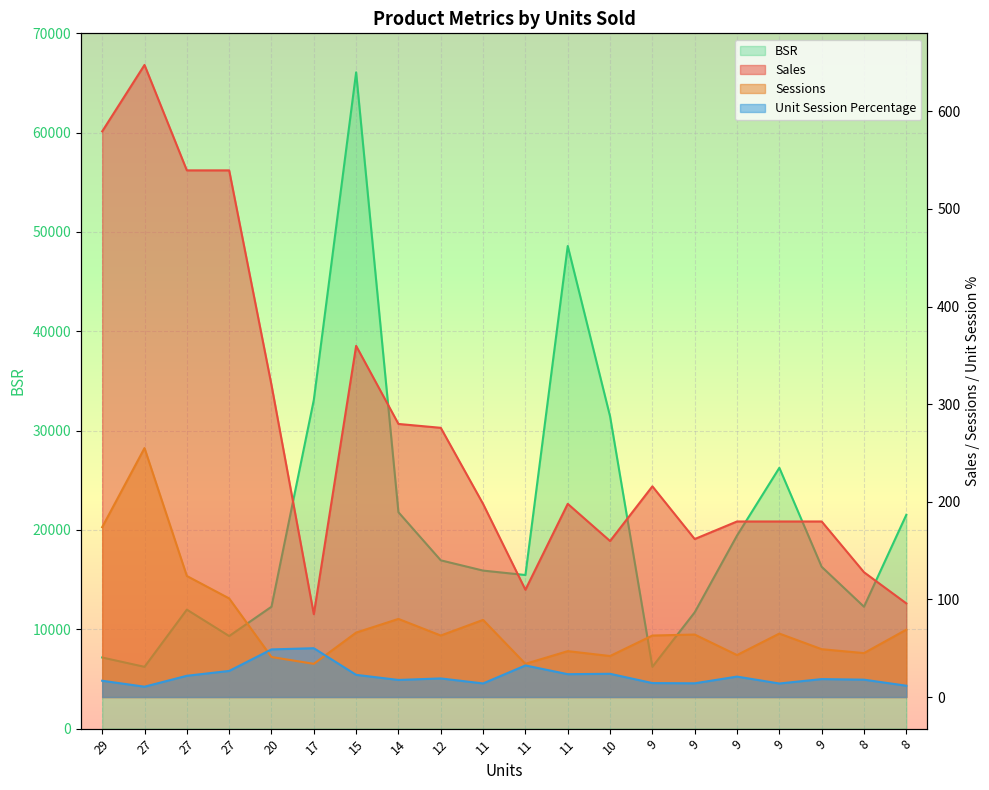

What is the value of the Sales point at the 8th from the left?

279.7